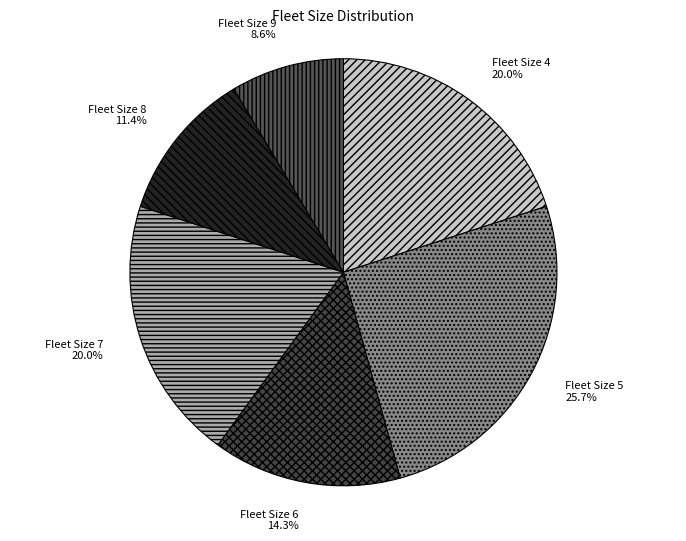

Combined, what portion of the pie is Fleet Size 4 and Fleet Size 8?

31.4%